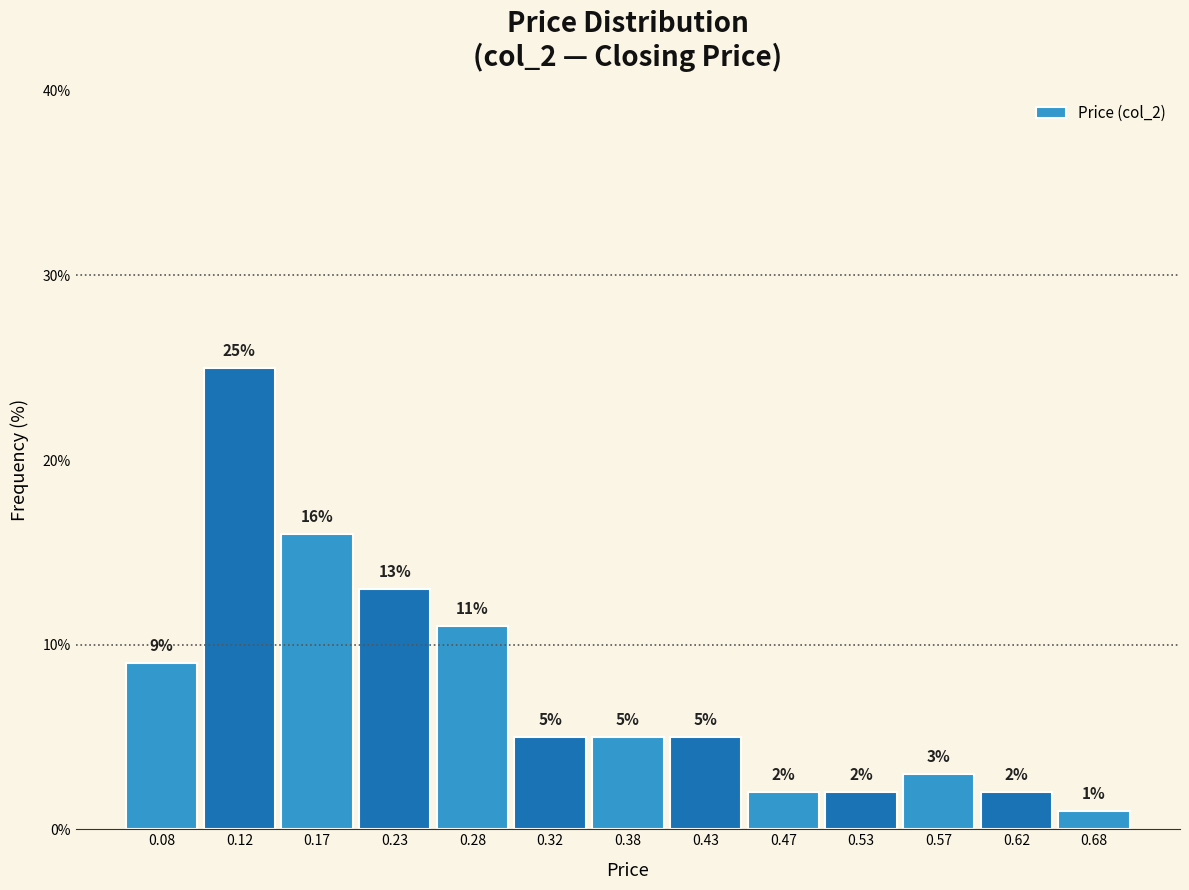

What is the height of the bar covering 0.10 to 0.15 on the x-axis?

25